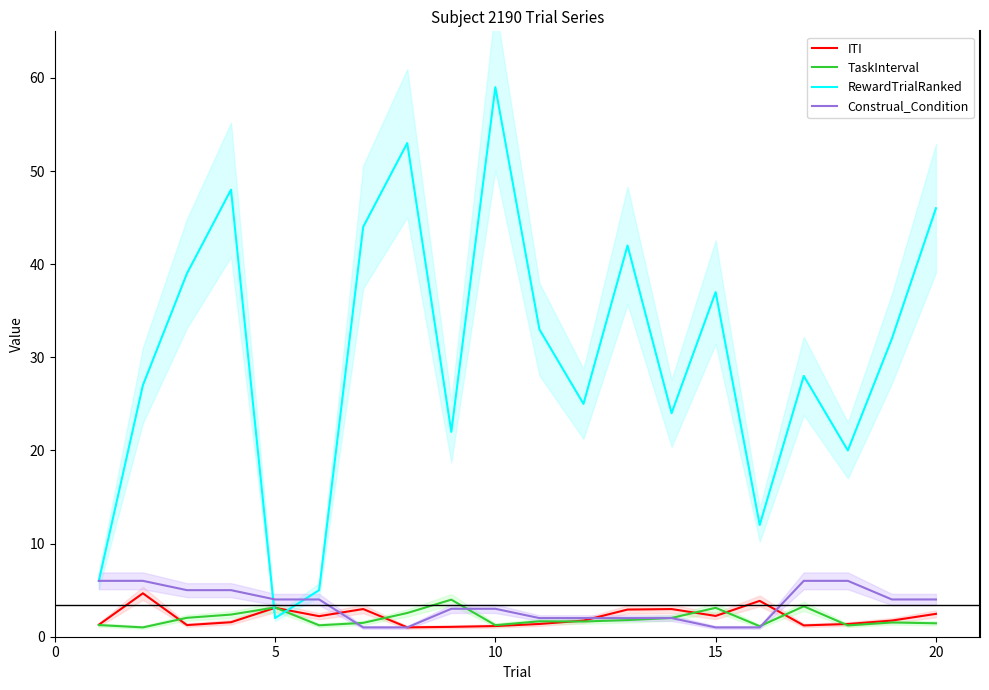

What is the maximum value shown in the chart?

59.0